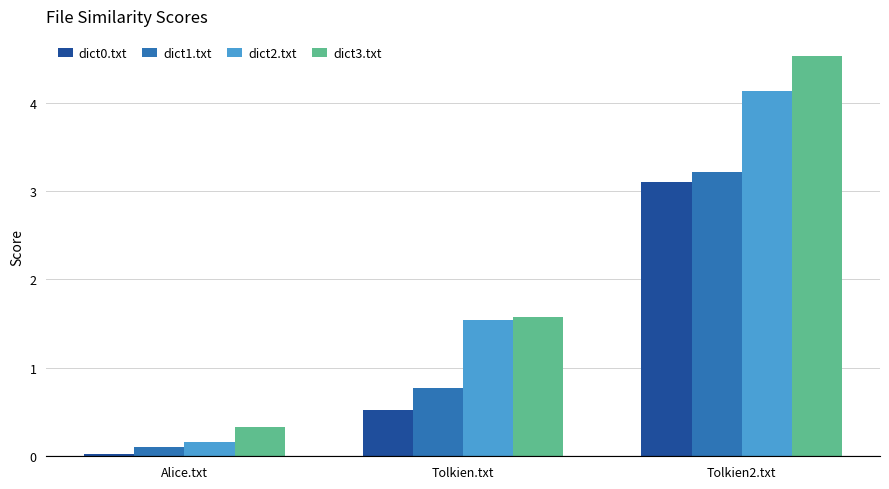

Which category has the highest value in the dict1.txt series?

Tolkien2.txt